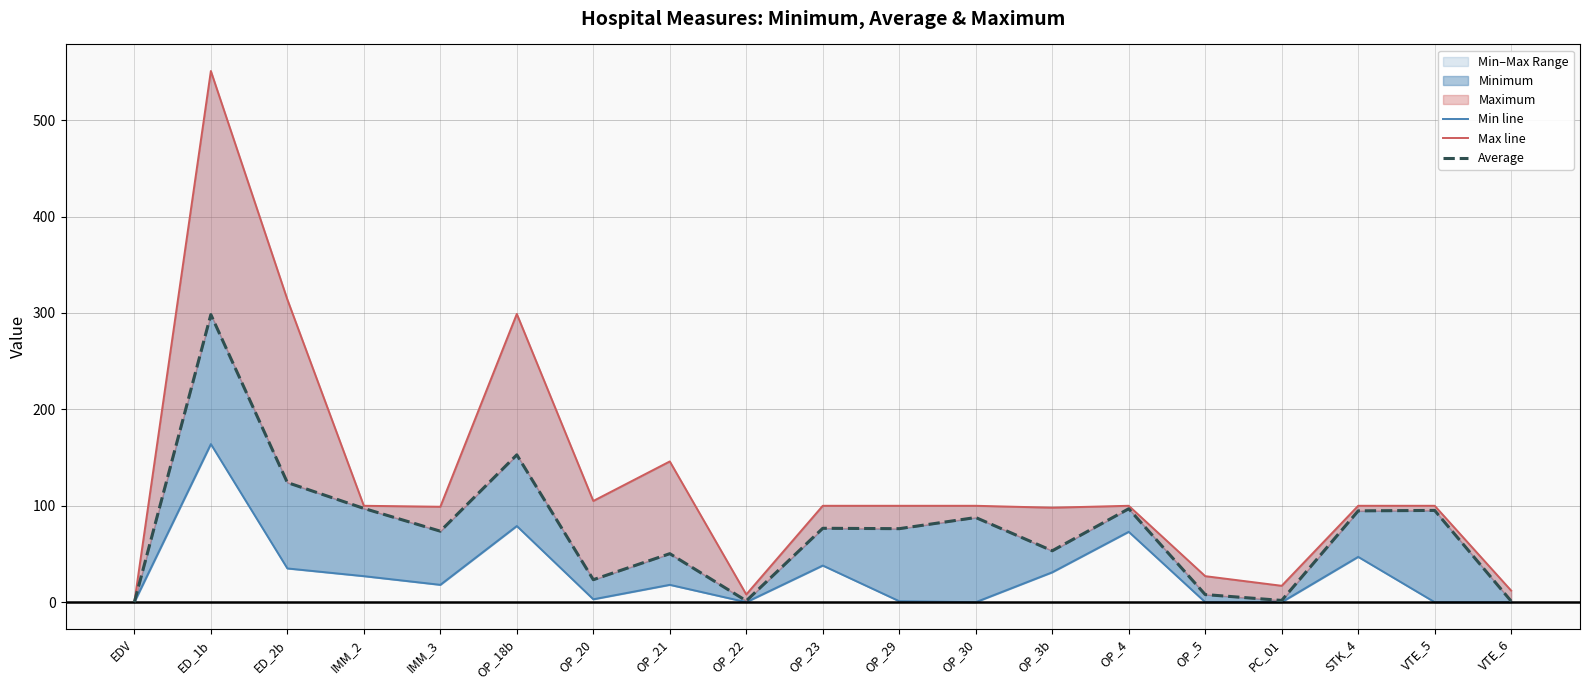

What is the difference between the highest and lowest values at STK_4?

53.0